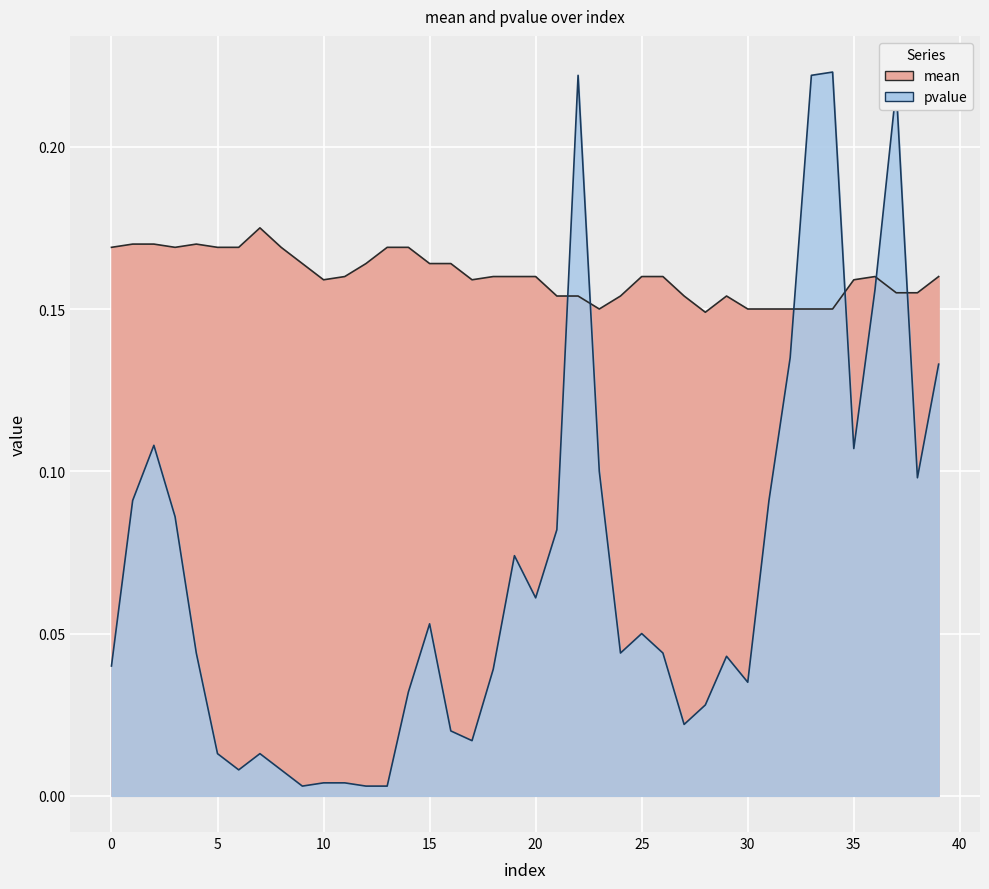

List the series in order of their overall mean, highest first.

mean, pvalue